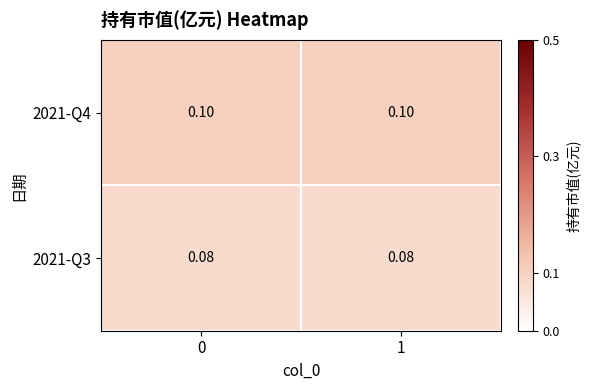

Is the value of 2021-Q4 at 0 greater than the value of 2021-Q3 at 0?

Yes